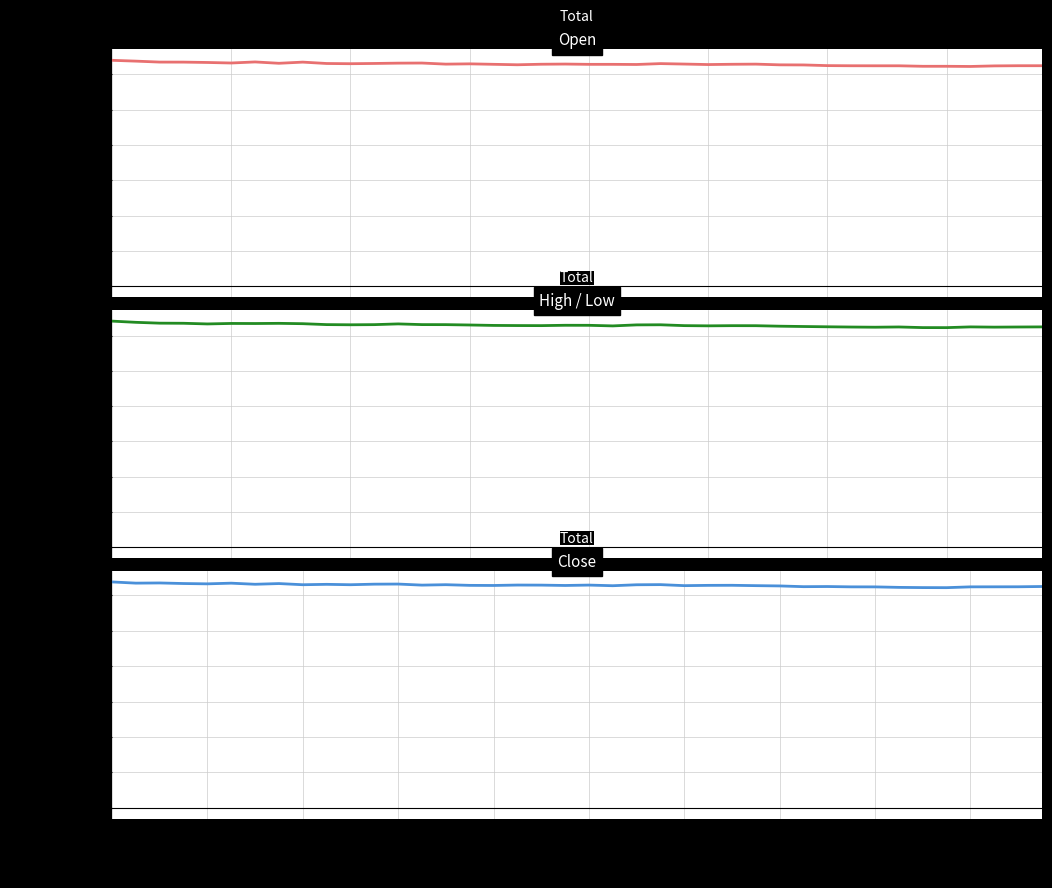

What is the label of the 27th point from the left?

26